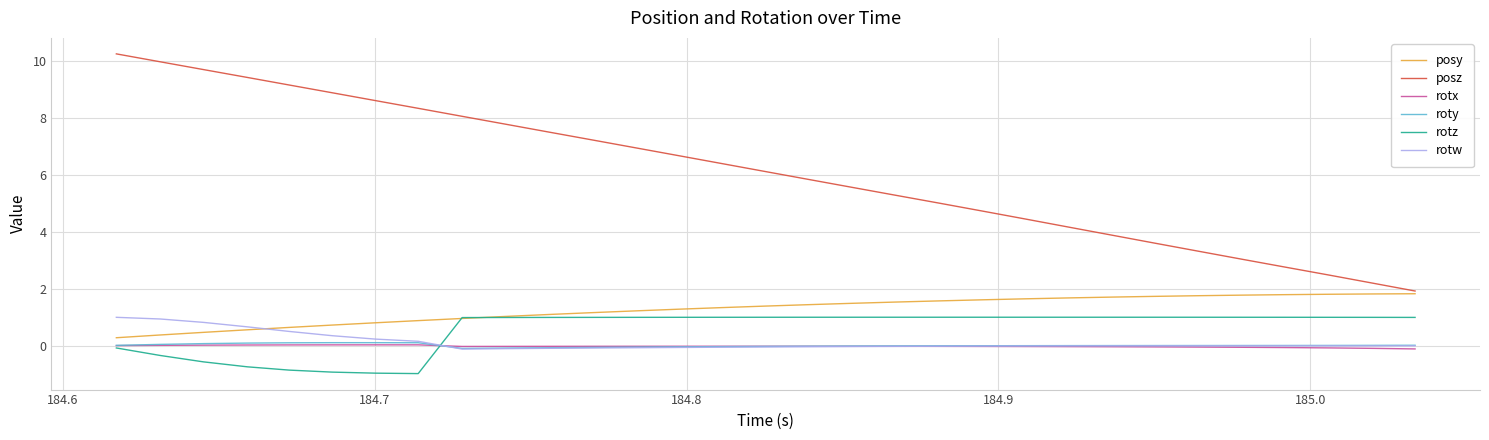

Which series has the largest range (max minus min)?

posz